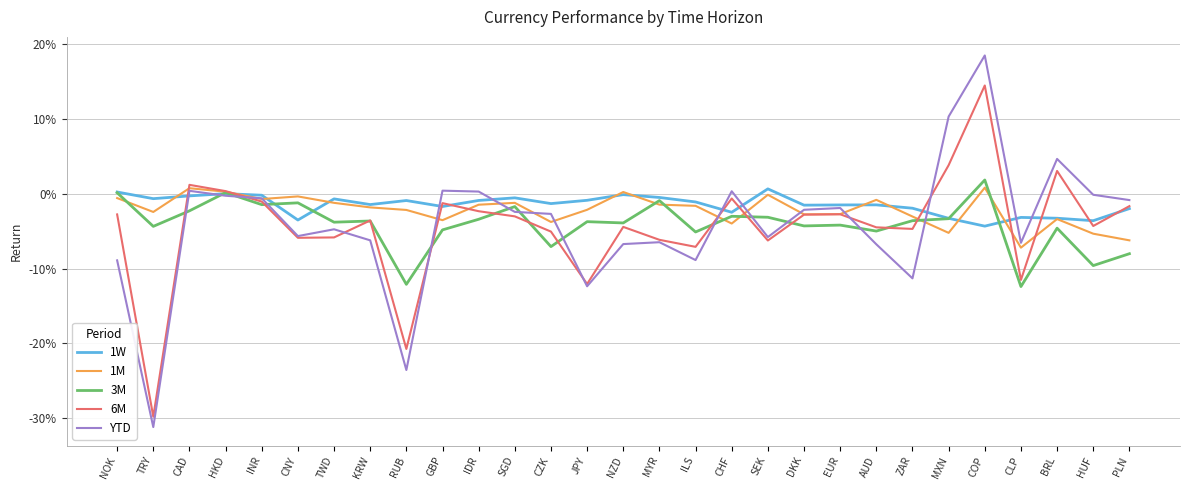

Which label corresponds to the smallest value in the chart?

TRY